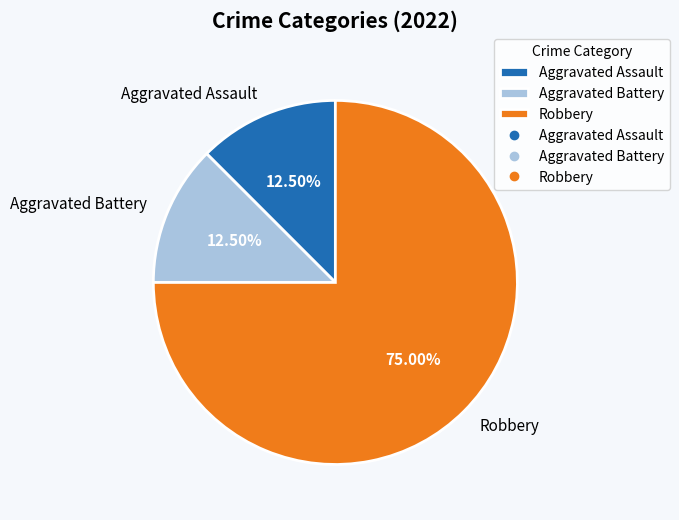

Which slice is the largest?

Robbery